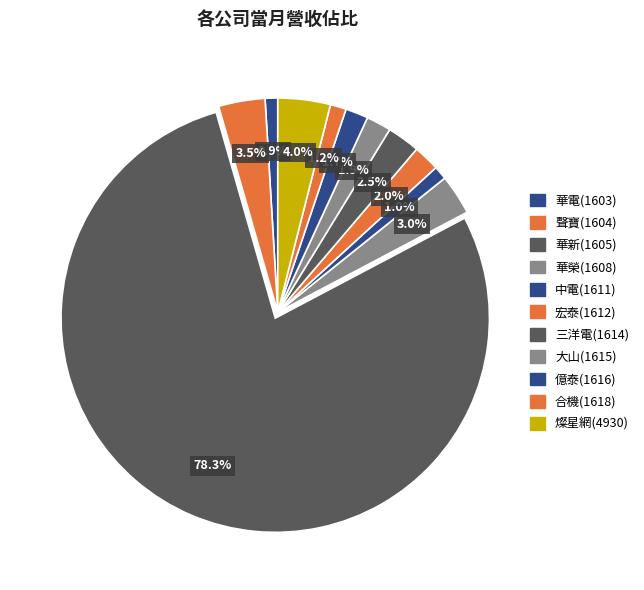

How many slices are in this pie chart?

11